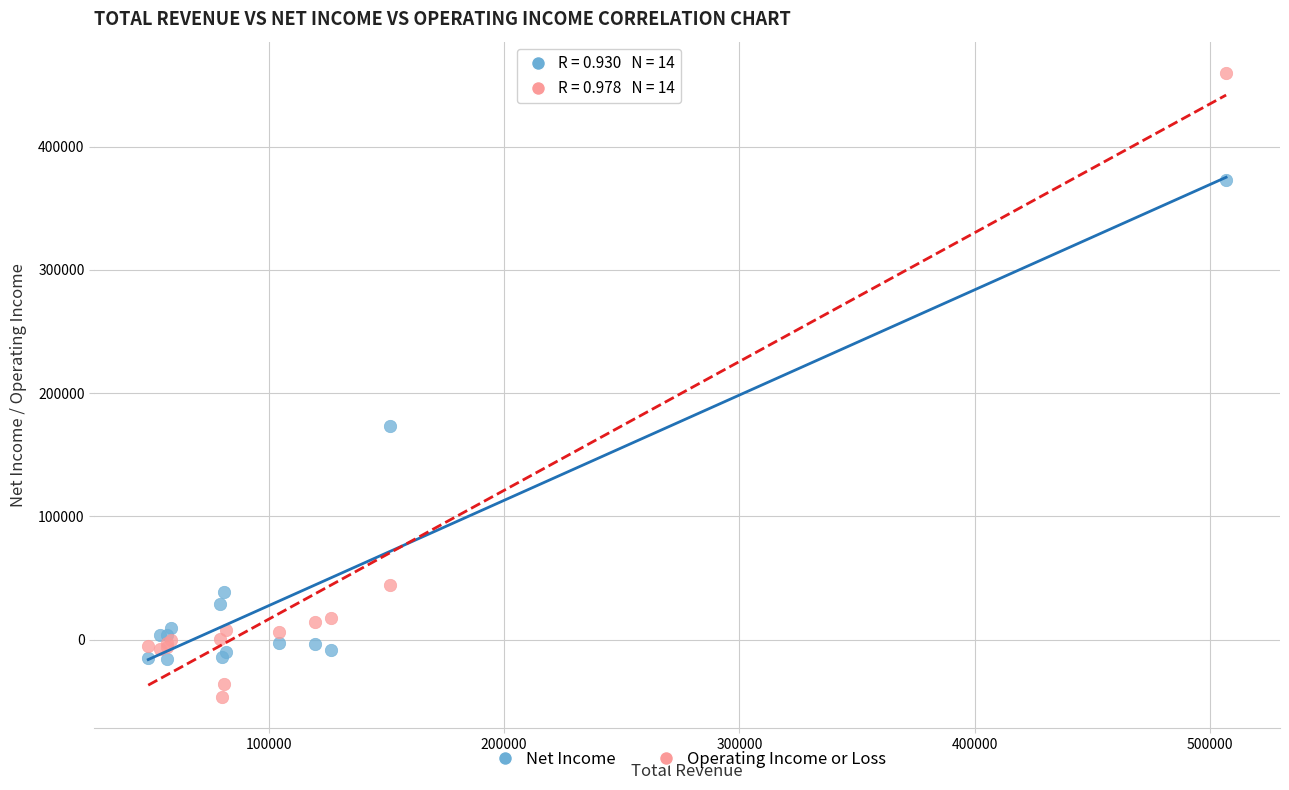

What are all the series names shown in the legend?

Net Income, Operating Income or Loss